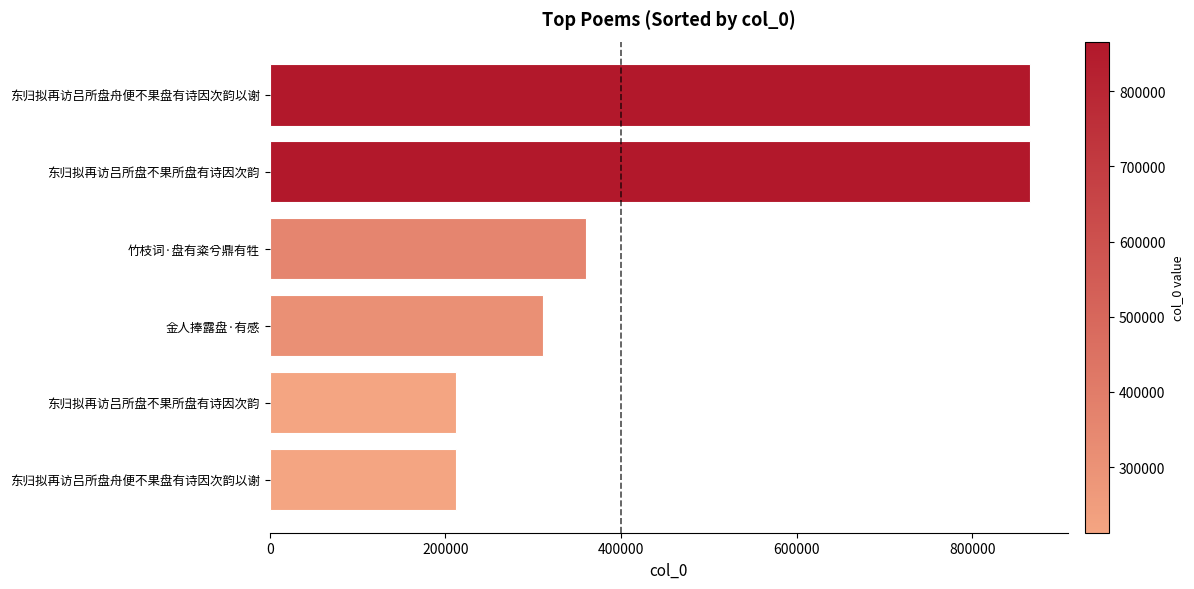

How many bars are there in total?

6